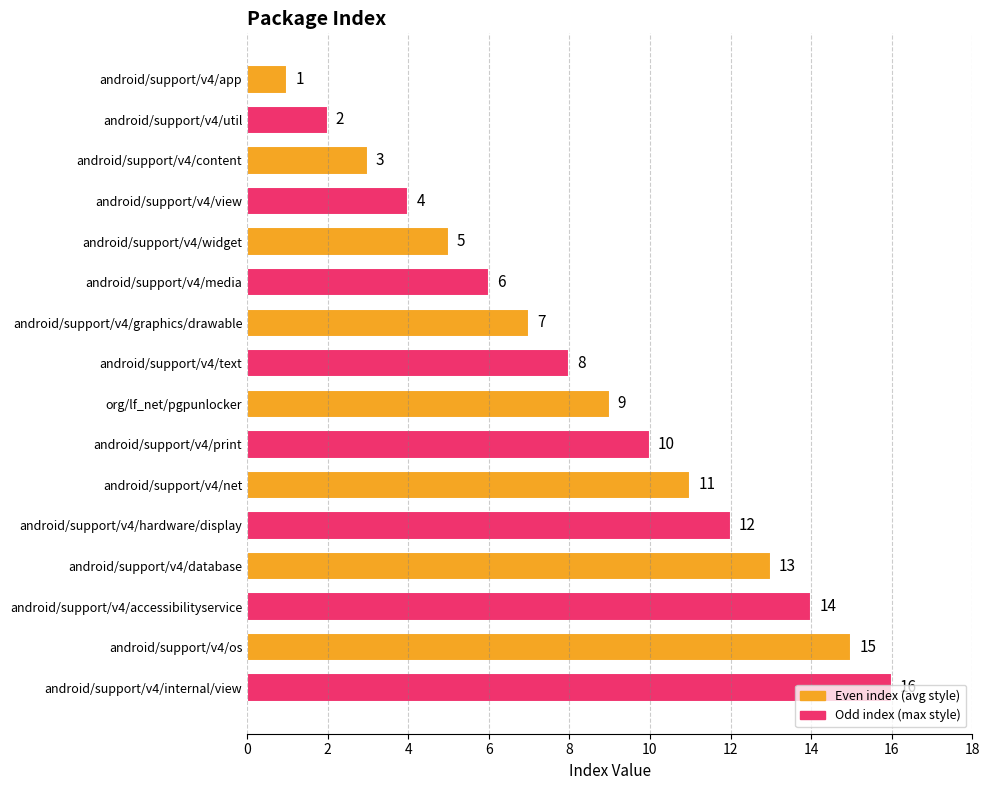

Is it true that the value at android/support/v4/accessibilityservice is 7?

False